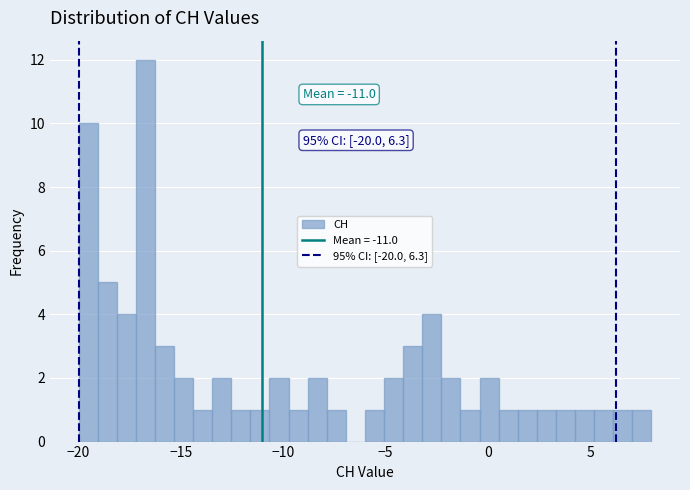

Around what value on the x-axis is the tallest bar? Give the approximate position of its centre, as read against the axis.

-16.5